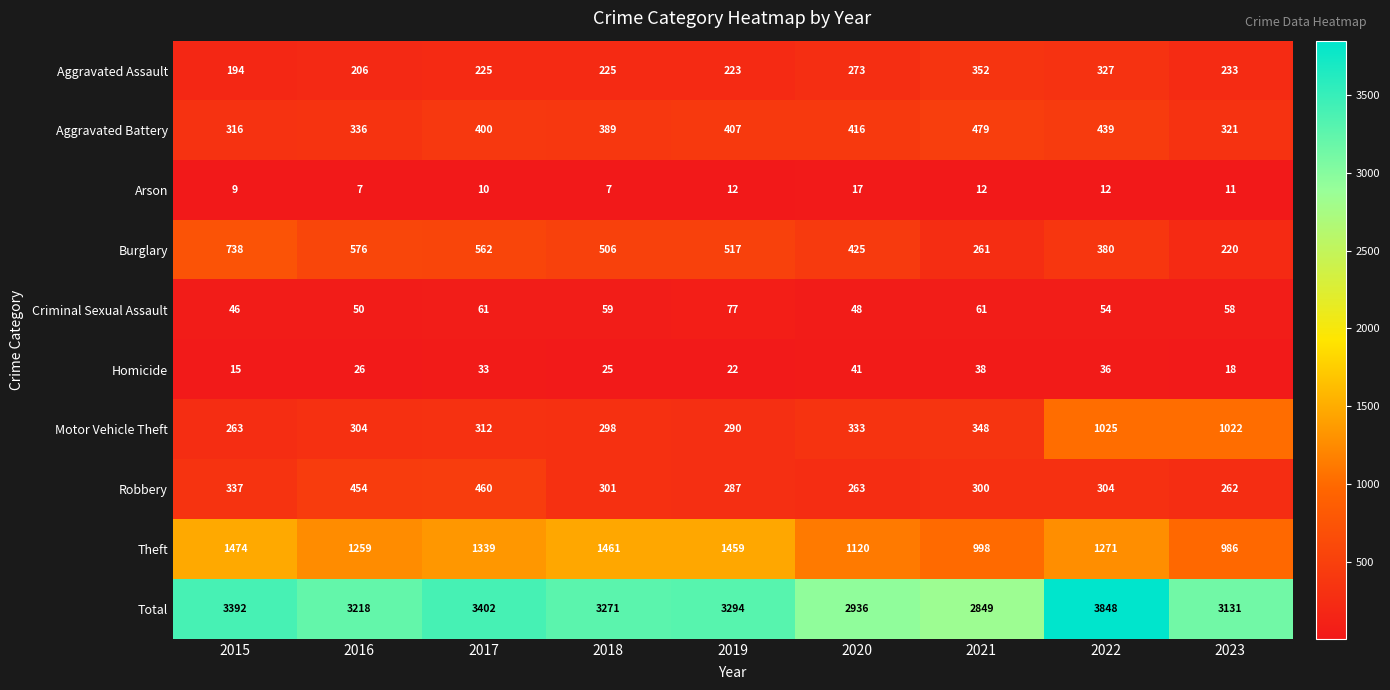

The value of Arson at 2020 is 25. True or false?

False